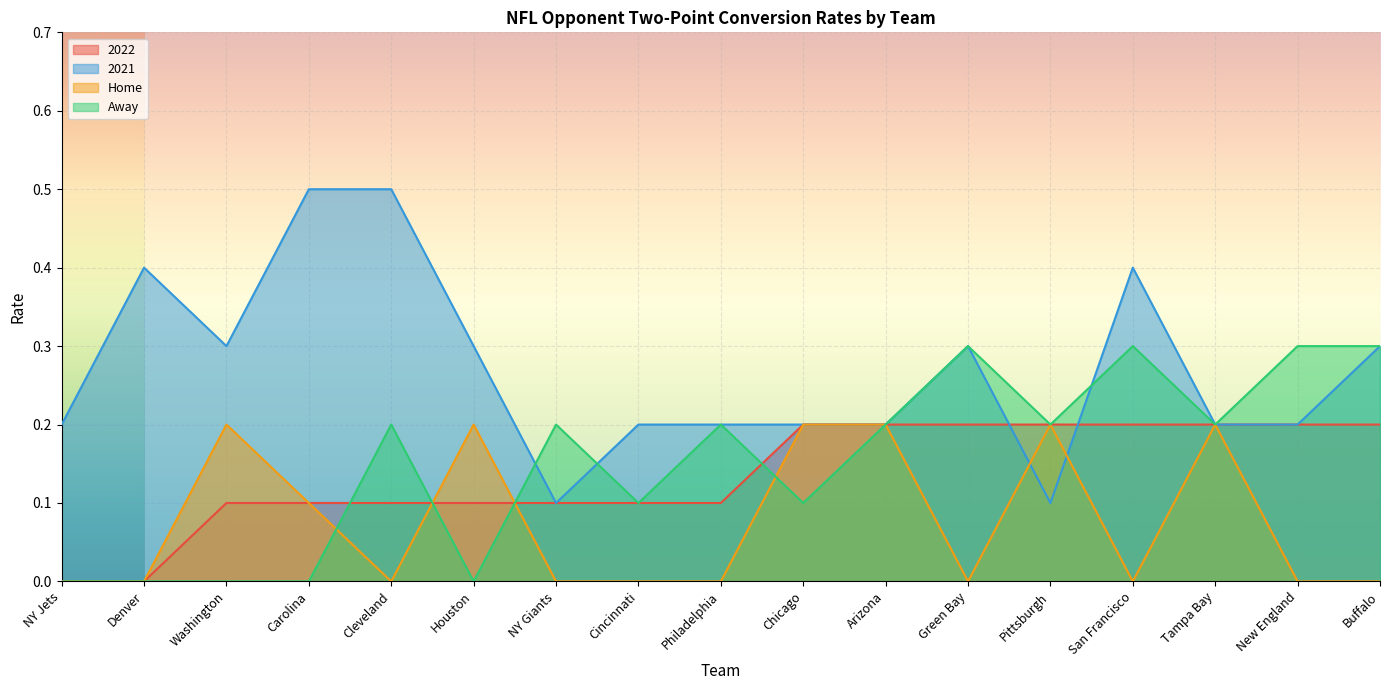

What is the difference between the highest and lowest values at San Francisco?

0.4